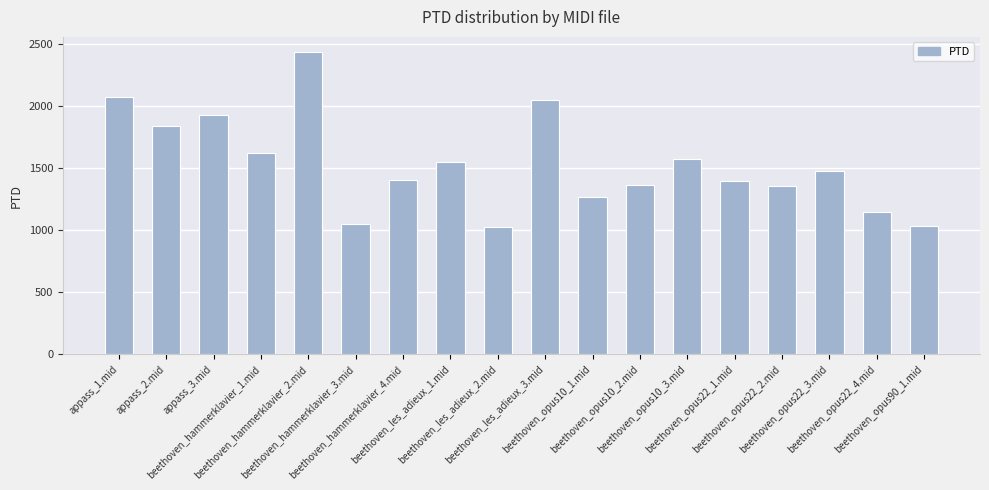

What is the sum of the values at beethoven_hammerklavier_3.mid and beethoven_les_adieux_2.mid?

2068.7